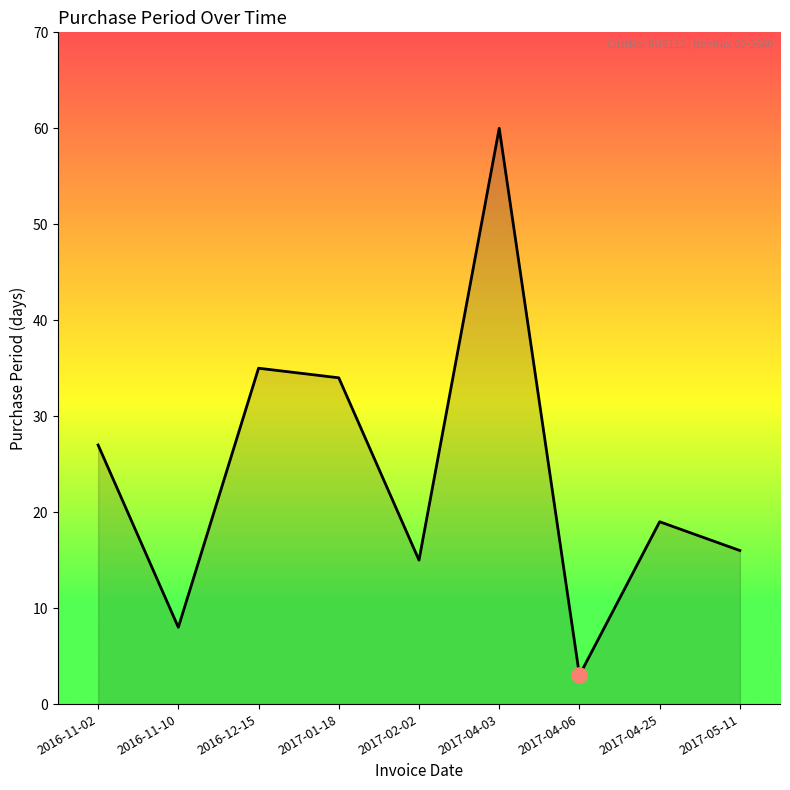

Between 2016-11-10 and 2017-01-18, which is larger?

2017-01-18